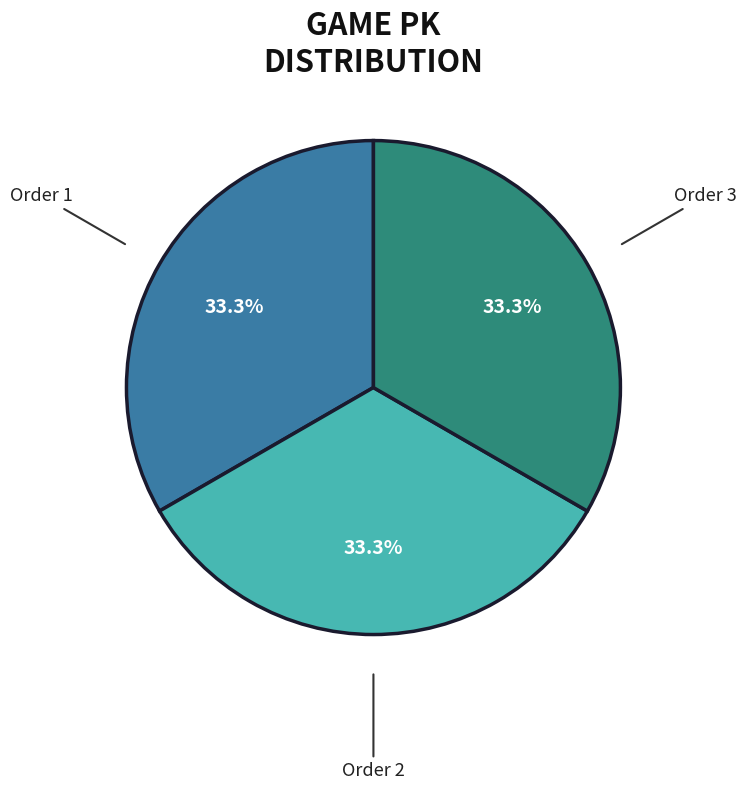

Is the sum of Order 3 and Order 1 greater than half?

Yes